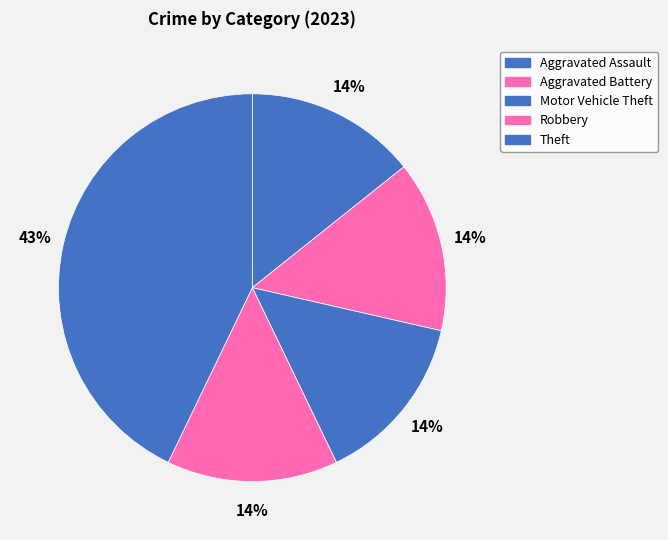

Is there a majority slice in this chart?

No